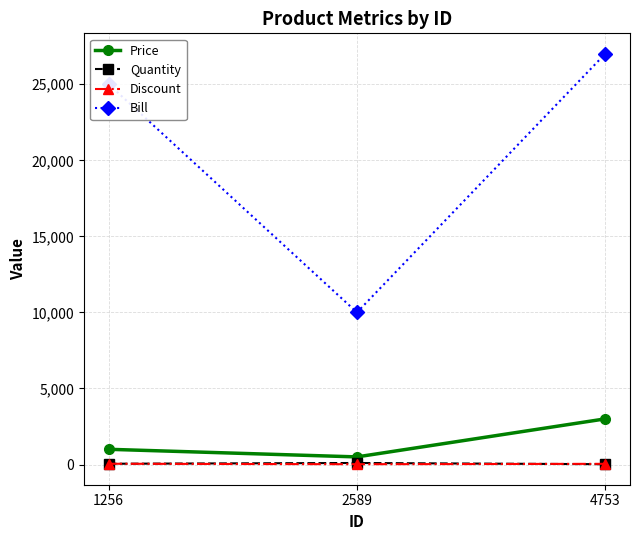

Is it true that Bill equals 9671 at 1256?

False